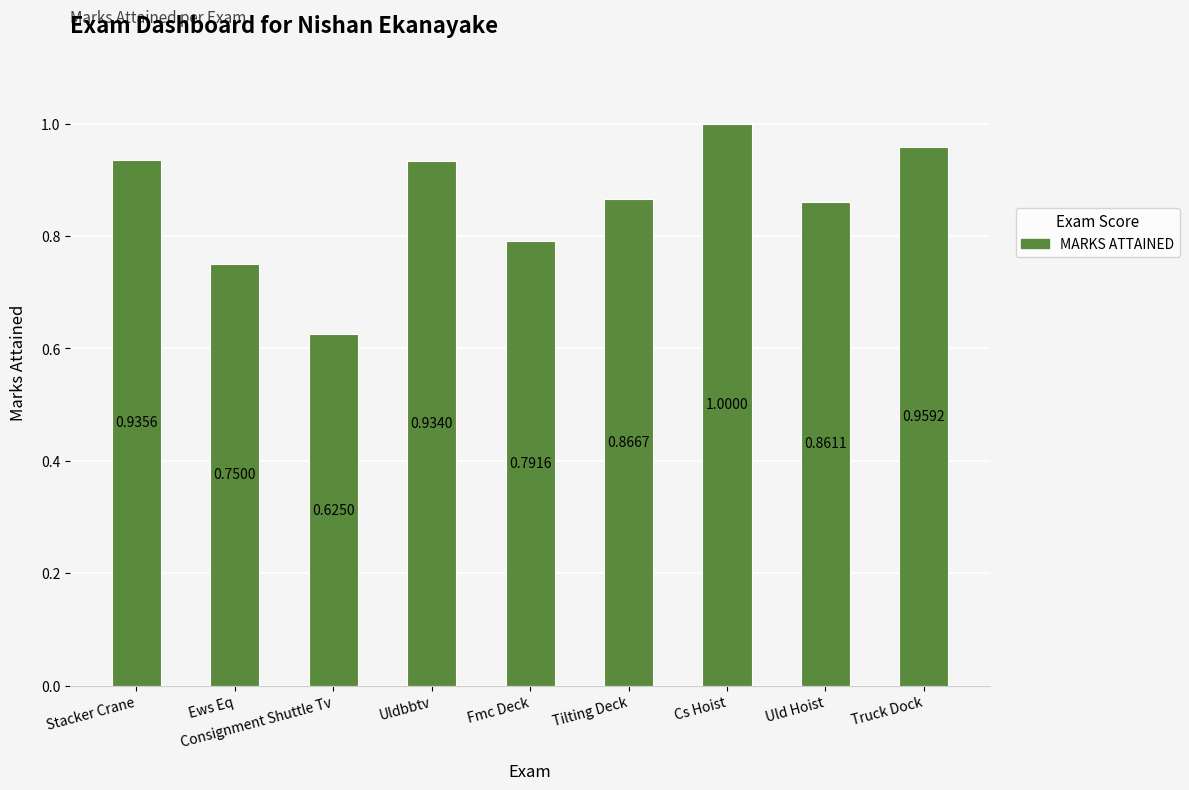

How many distinct data groups are displayed?

1